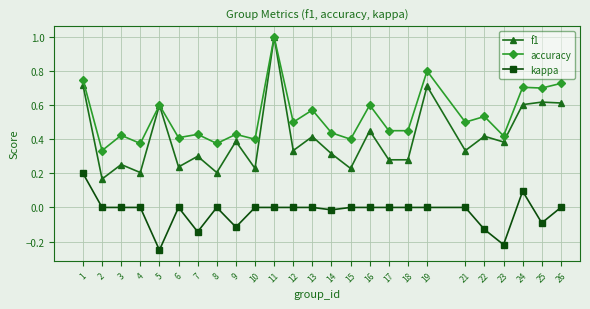

At which category is the sum across all series the highest?

11